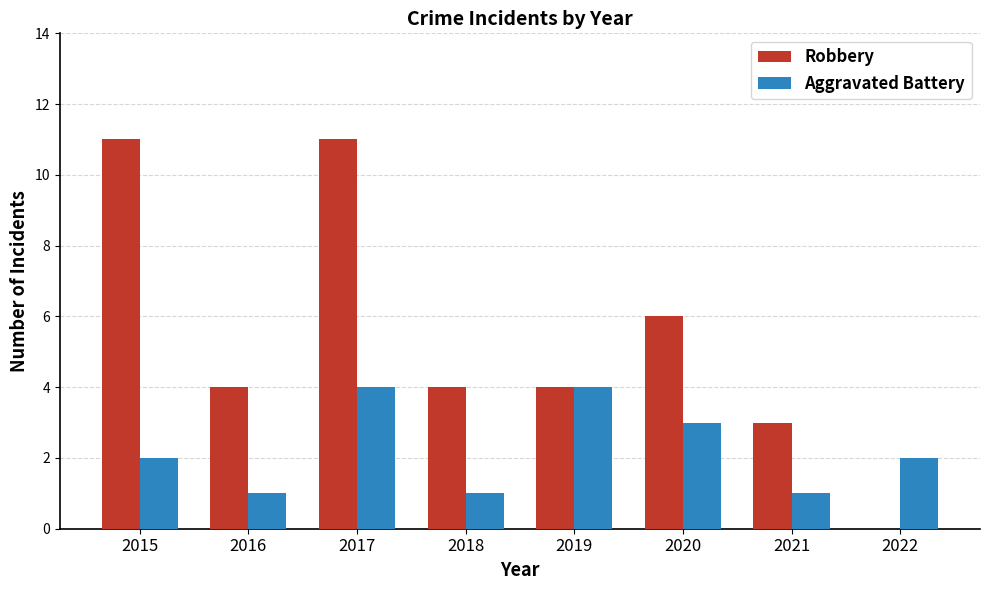

Is the value of Aggravated Battery at 2015 greater than the value of Robbery at 2018?

No